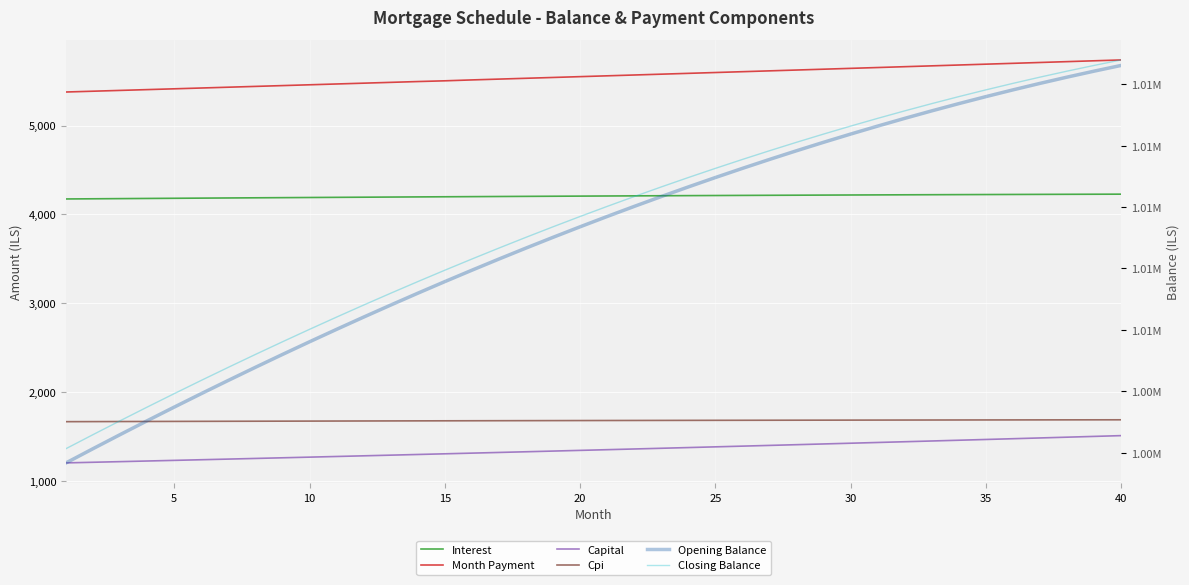

Where does the Opening Balance series first go above 1009693?

20